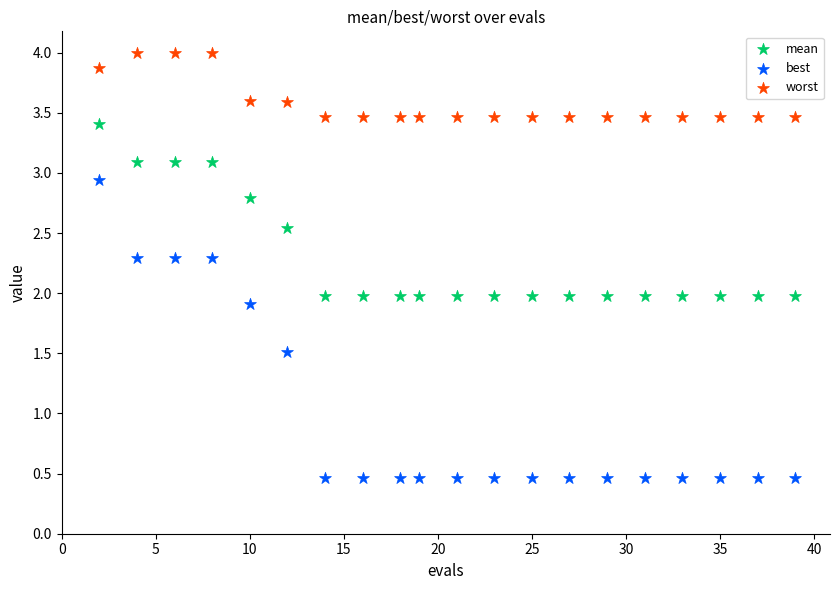

Which series reaches the minimum Y coordinate?

best